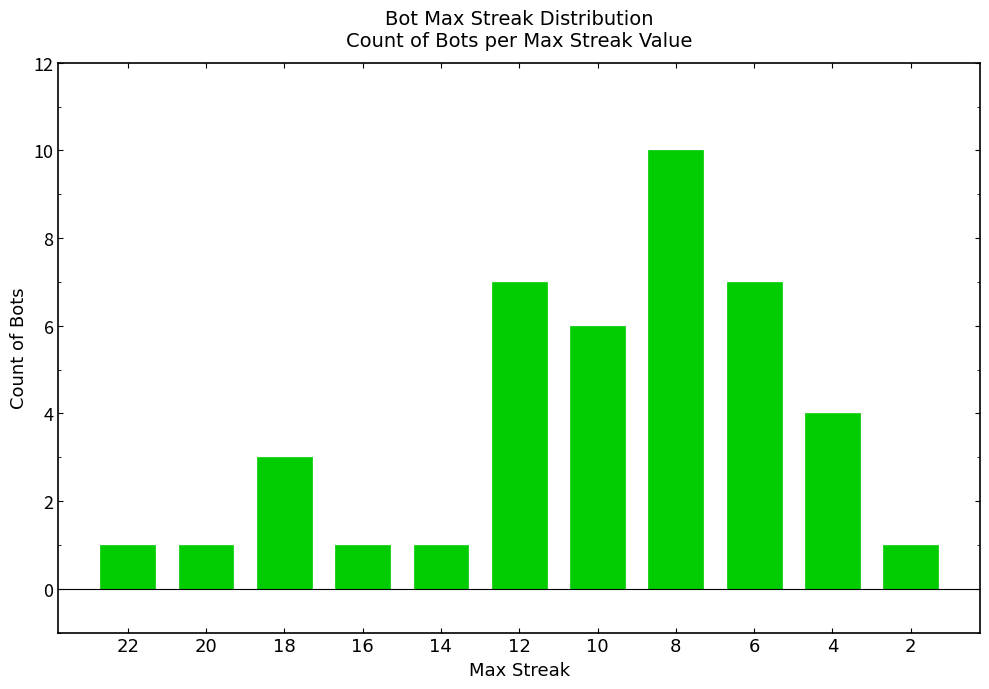

True or false: the data shows 15 at 8.

False